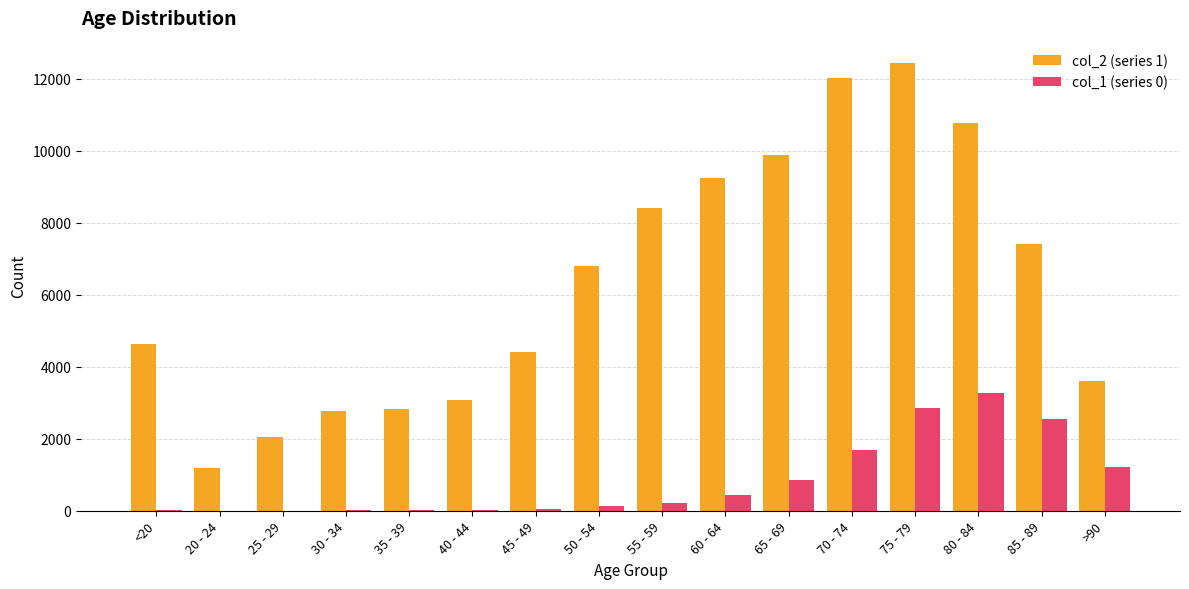

What is the greatest value displayed?

12434